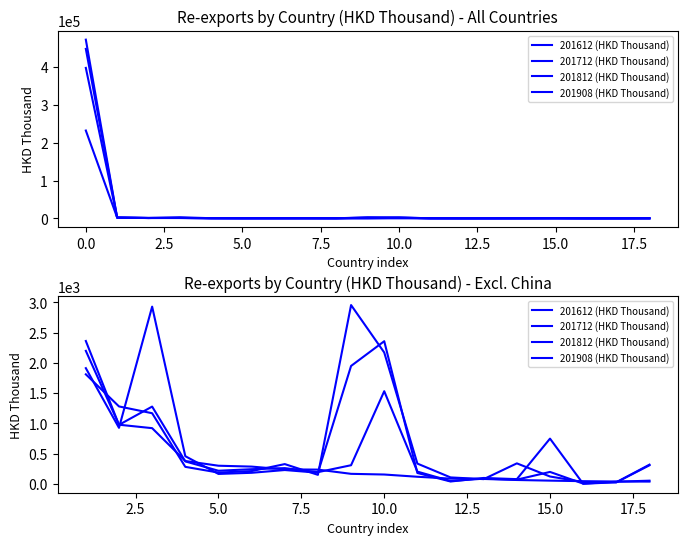

Which series has the largest range (max minus min)?

201612 (HKD Thousand)